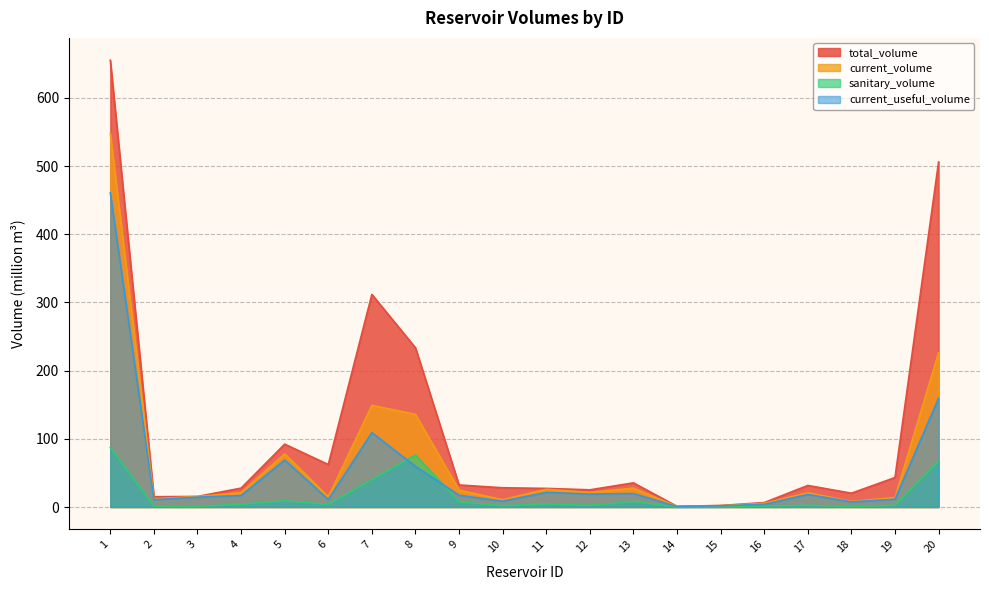

At which label does total_volume first exceed 31?

1